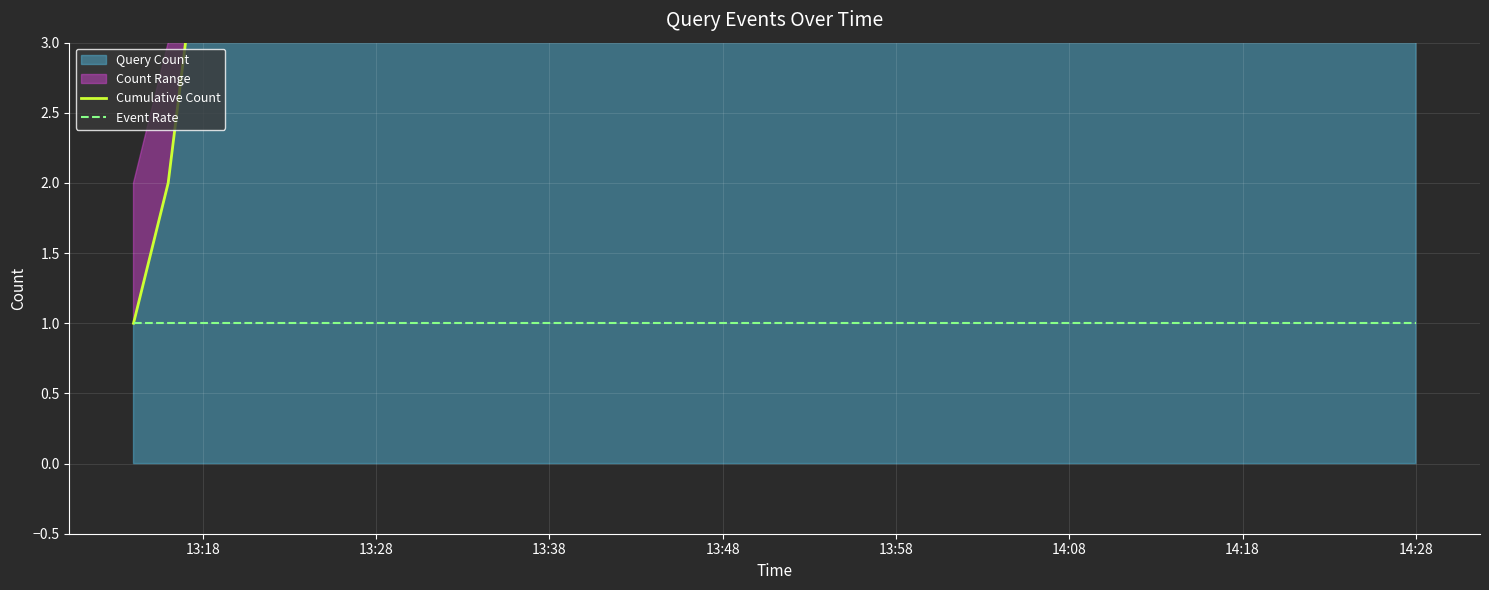

How many lines are shown in the chart?

2